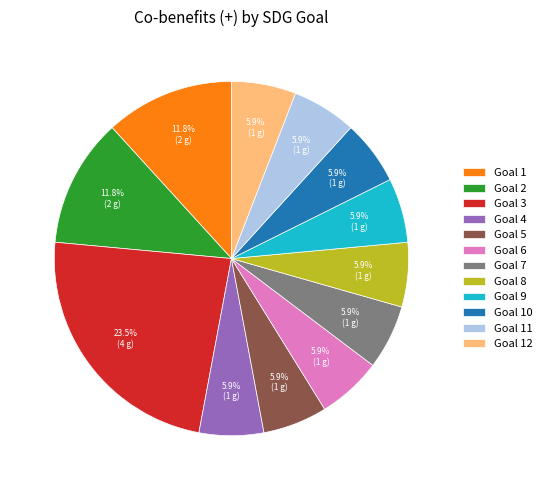

To the nearest percent, what portion does Goal 1 represent?

12%